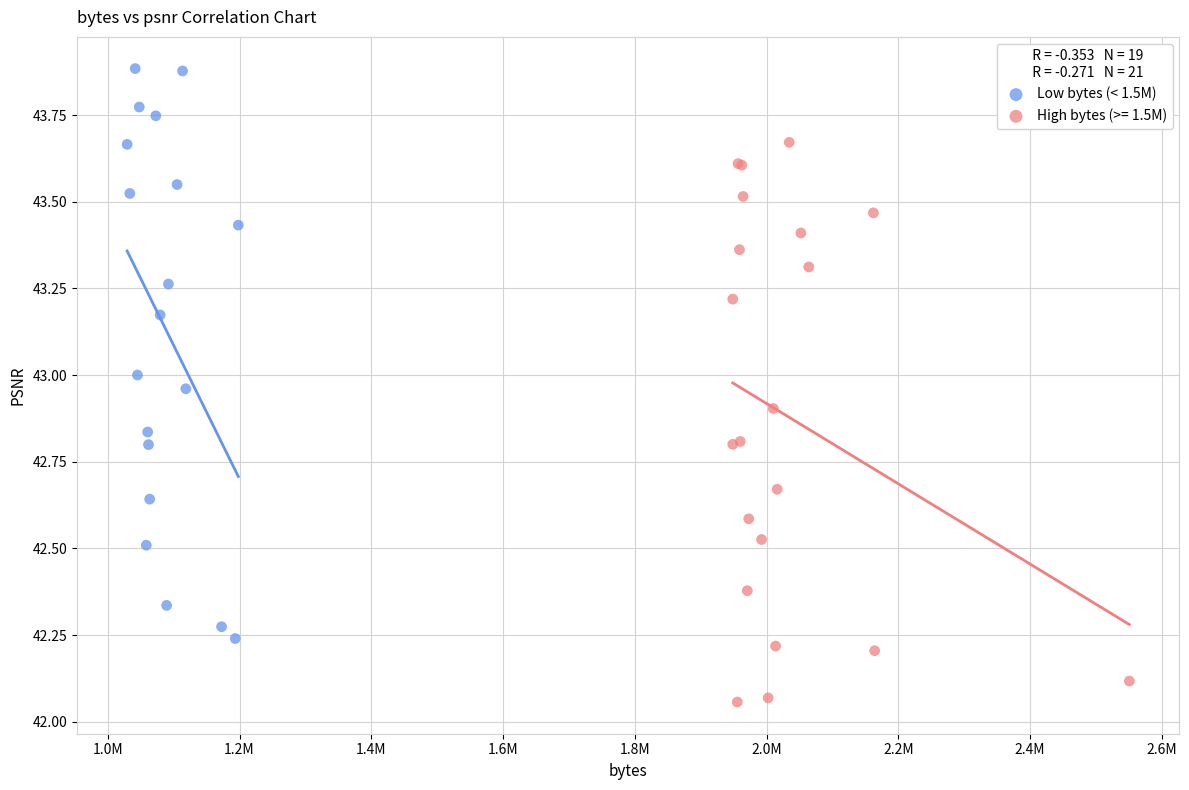

Which series contains the highest Y value?

Low bytes (< 1.5M)